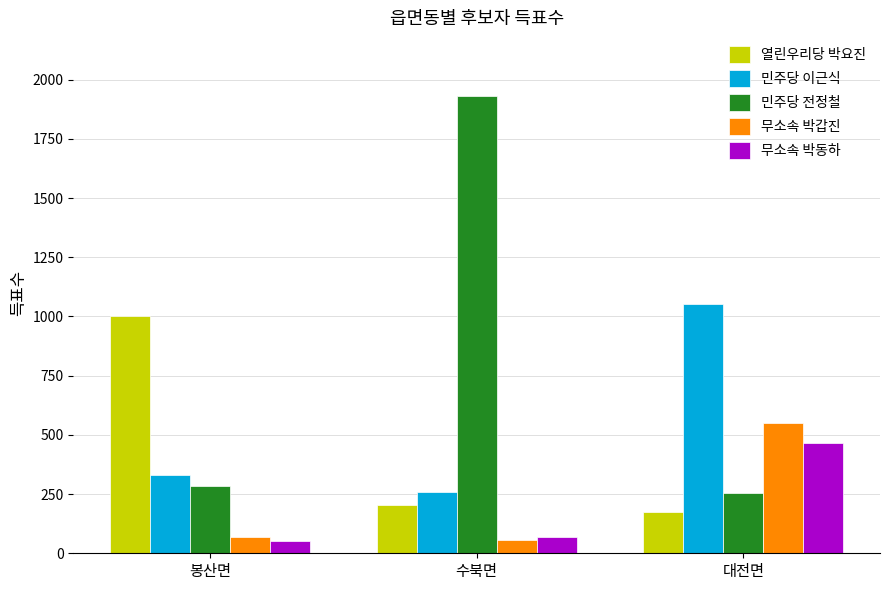

Does the chart contain any negative values?

No